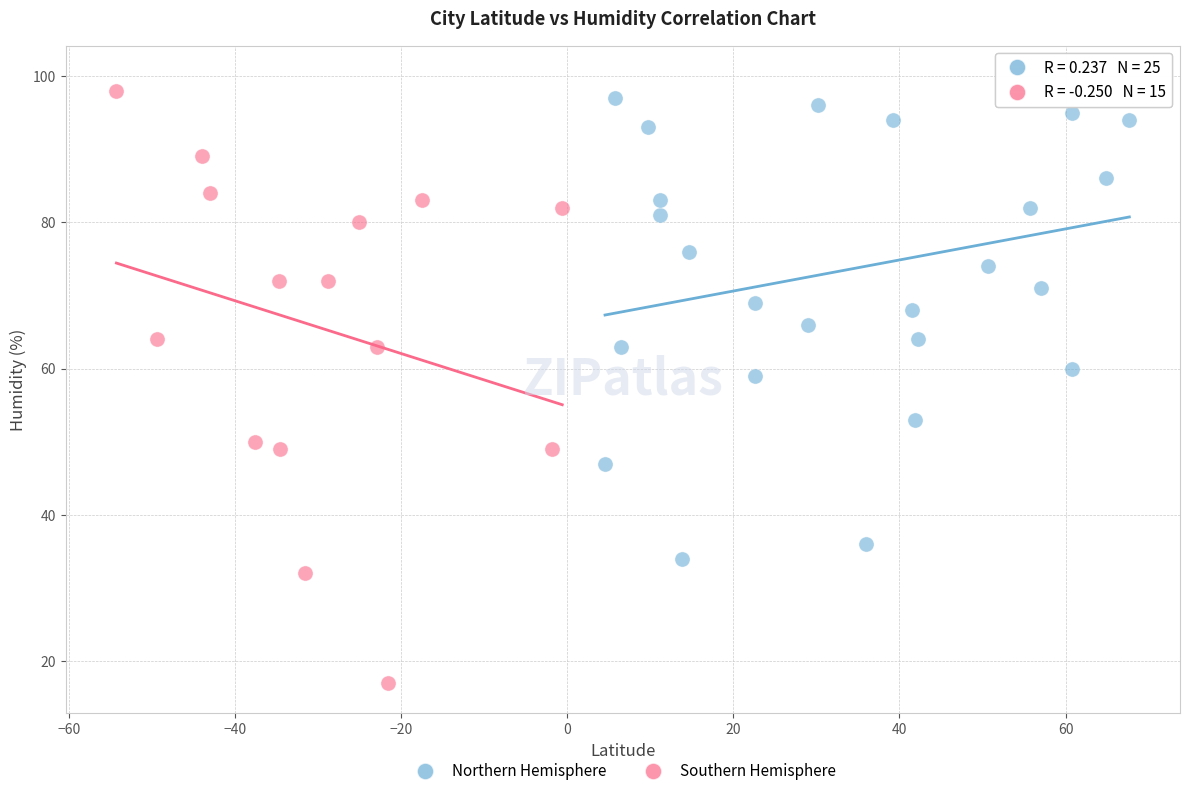

Which series has the widest spread of Y values?

Southern Hemisphere